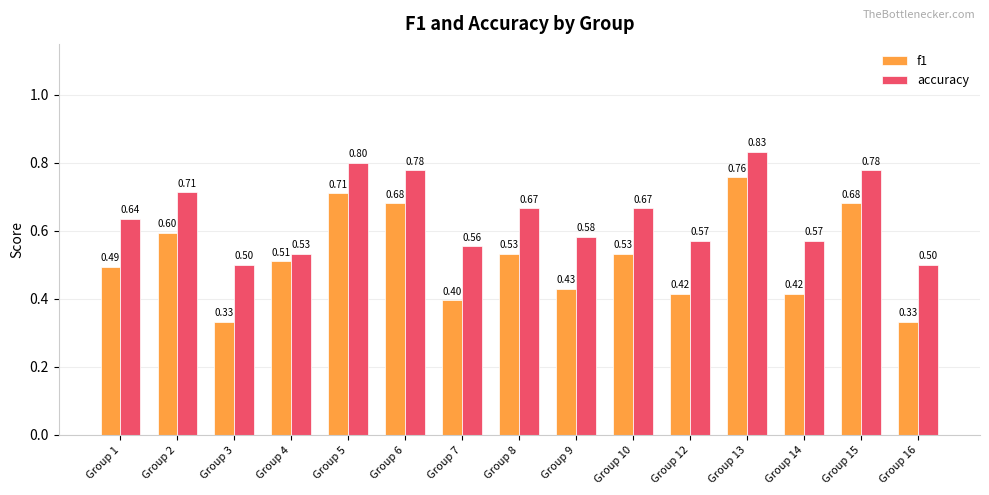

What is the minimum value for accuracy?

0.5